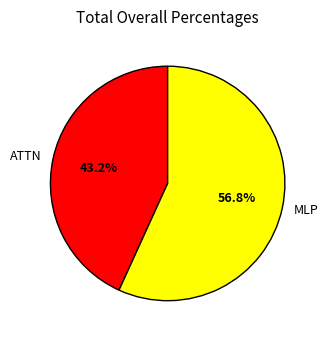

Does any single category account for the majority?

Yes